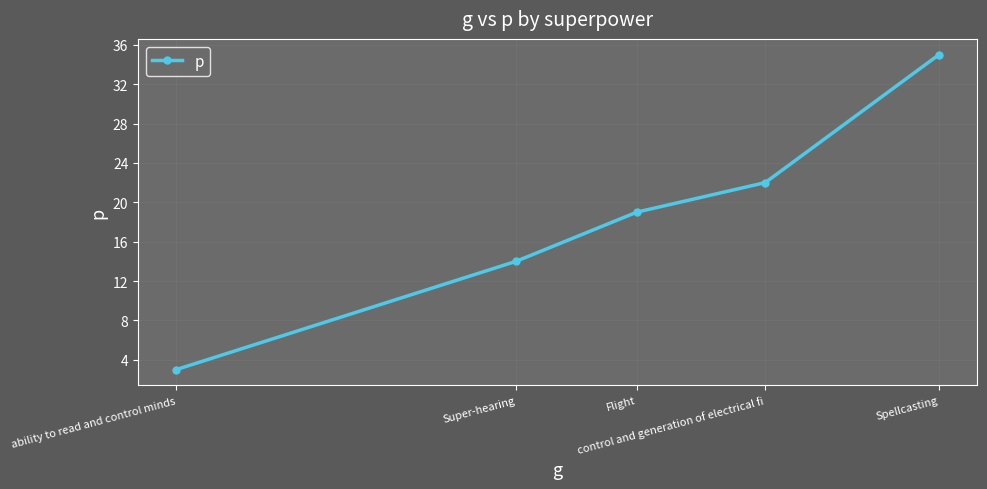

Reading right to left, transcribe all the data shown in this chart.

35	22	19	14	3